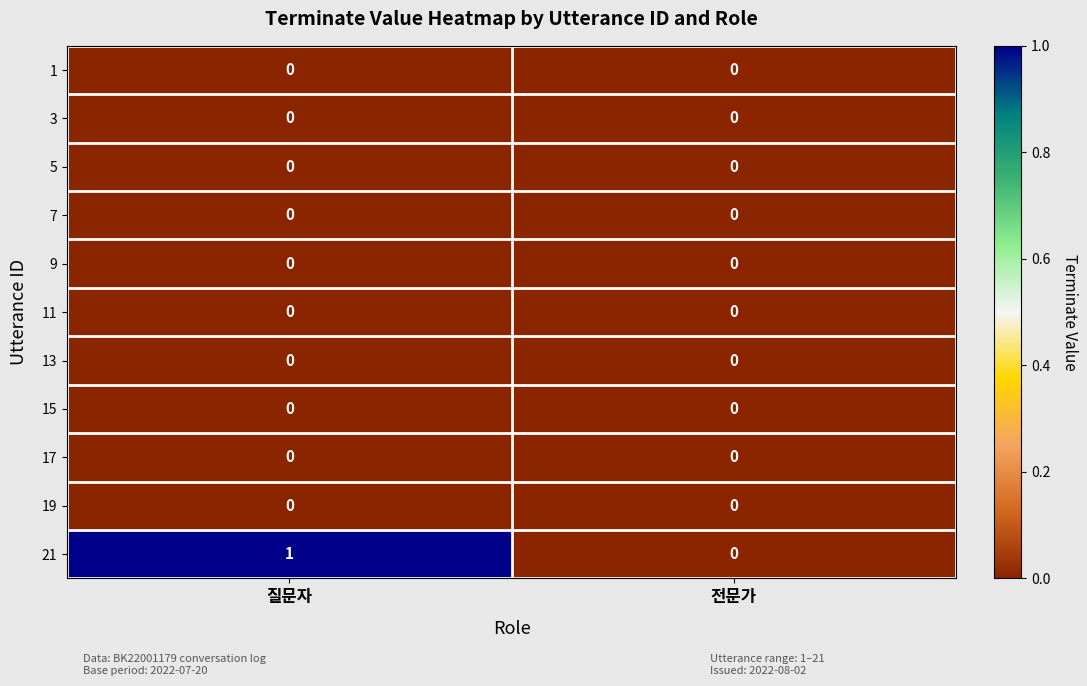

Is it true that 17 equals 0 at 전문가?

True